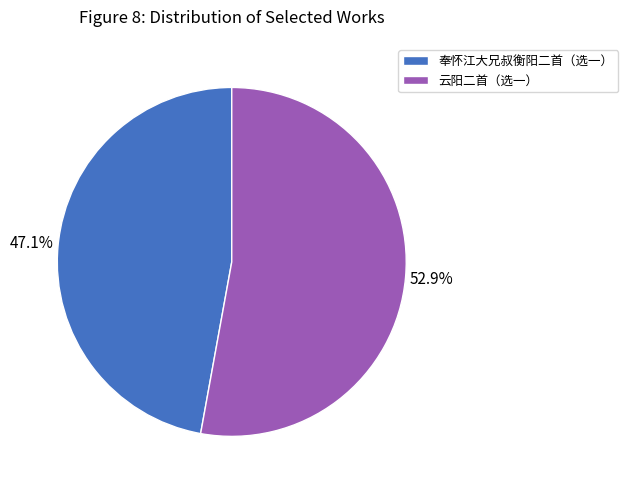

Count the number of slices in the pie.

2